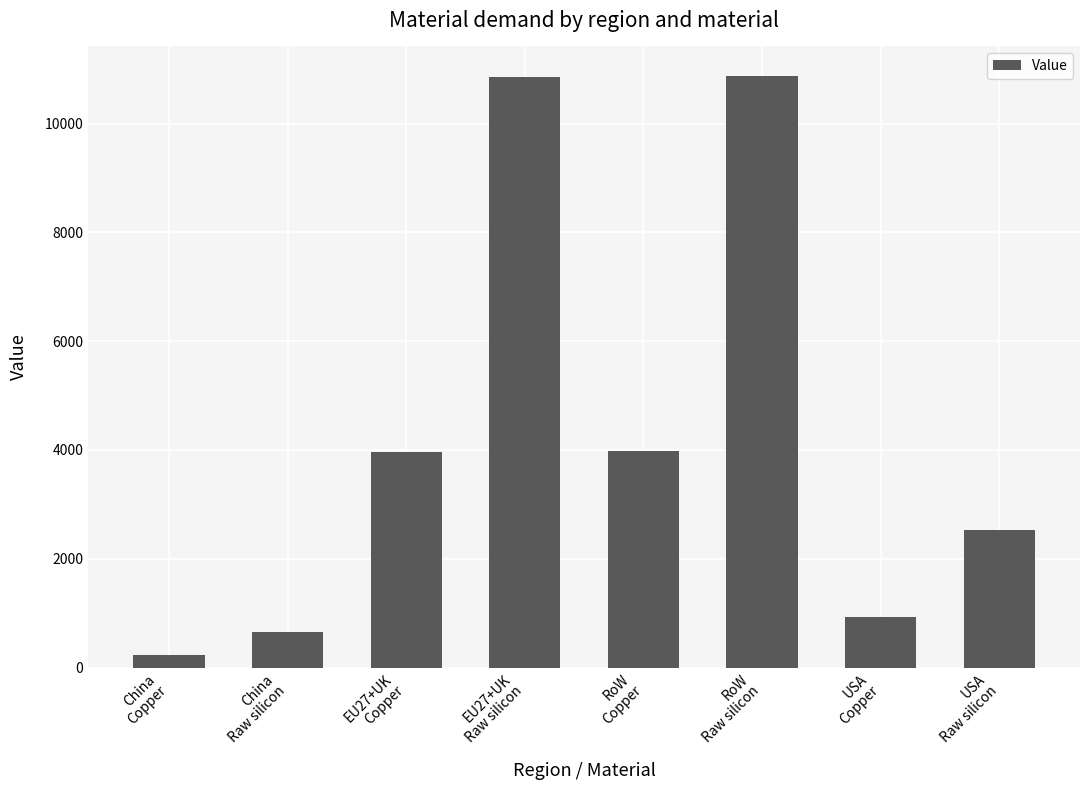

Which category has the lowest value across all series?

China
Copper